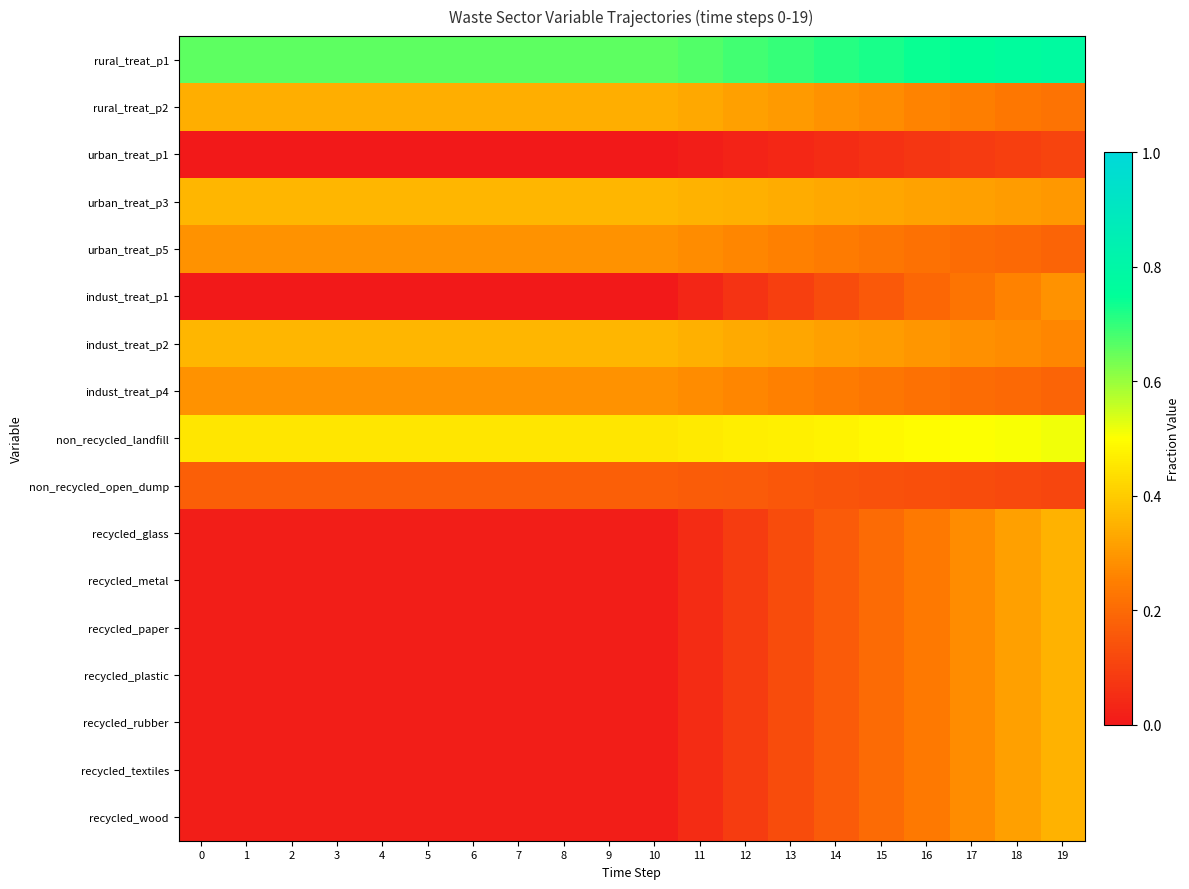

Which series has the widest spread of values?

recycled_glass